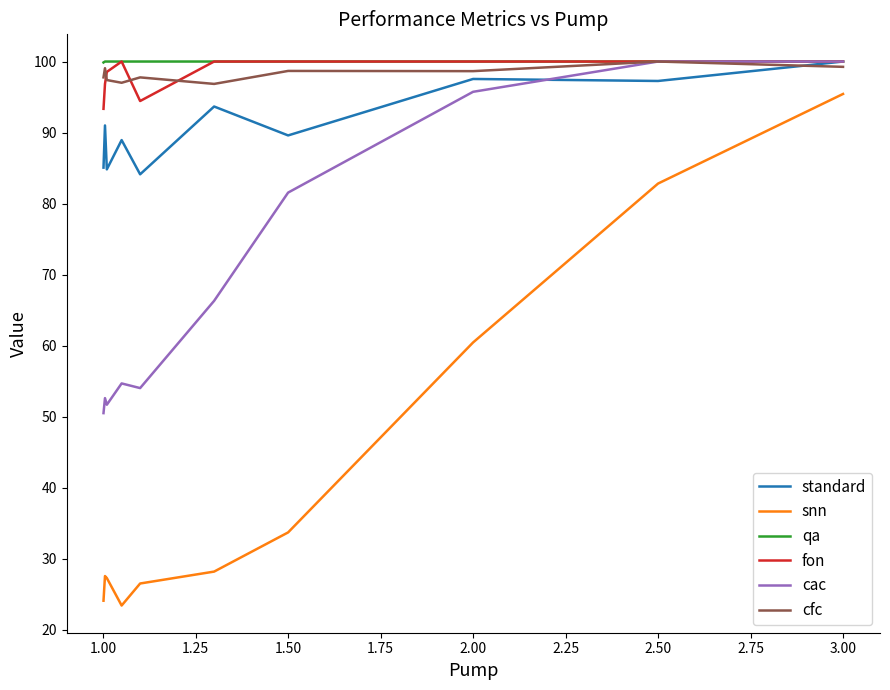

Which series has the largest range (max minus min)?

snn